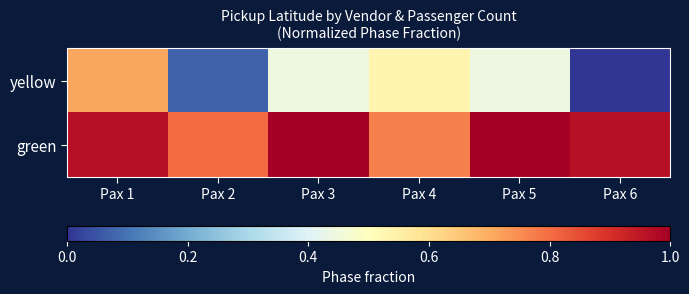

Reading left to right, extract all data points from this chart.

yellow: Pax 1=0.7	Pax 2=0.1	Pax 3=0.4	Pax 4=0.5	Pax 5=0.4	Pax 6=0.0
green: Pax 1=1.0	Pax 2=0.8	Pax 3=1.0	Pax 4=0.8	Pax 5=1.0	Pax 6=1.0